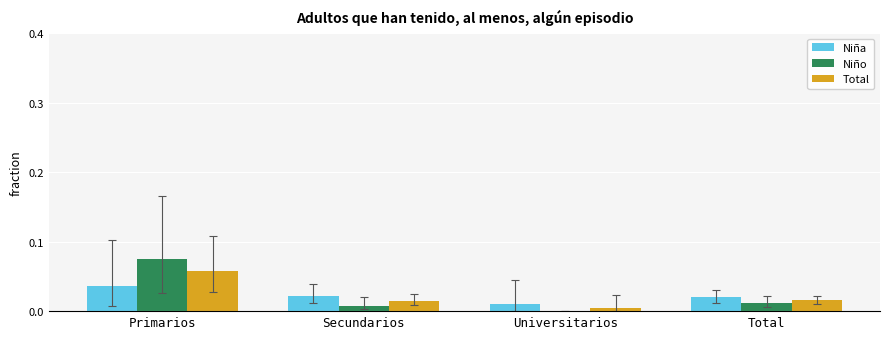

Is it true that Total equals 0.0 at Total?

True